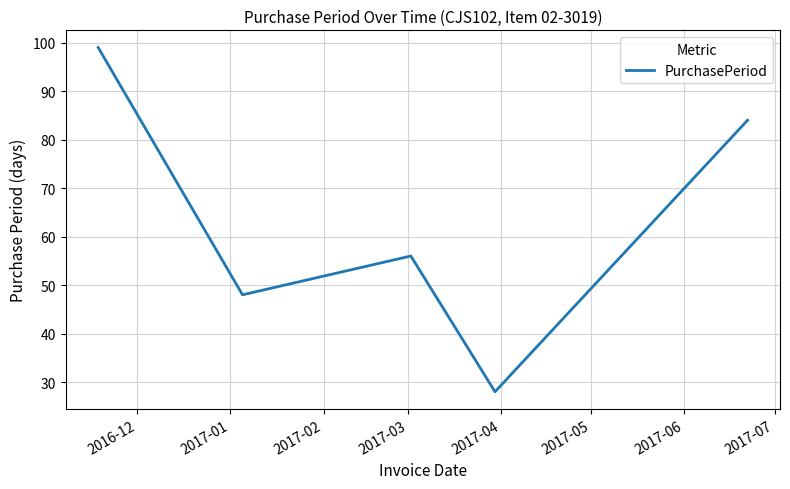

How many interior local valleys (lower than both neighbors) does the data have?

2